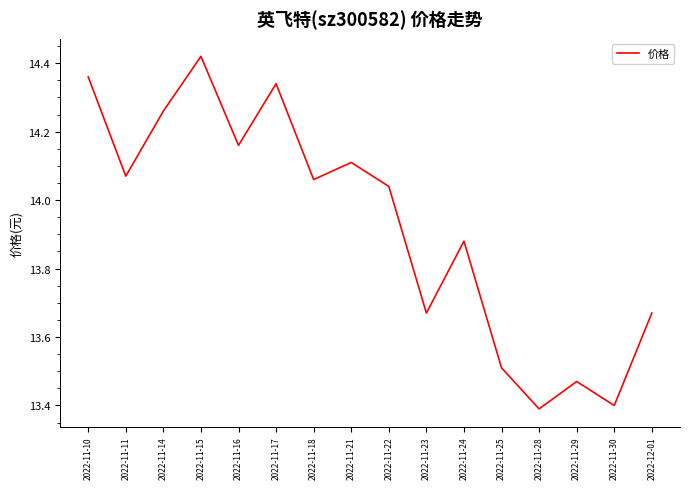

What is the minimum value shown in the chart?

13.4